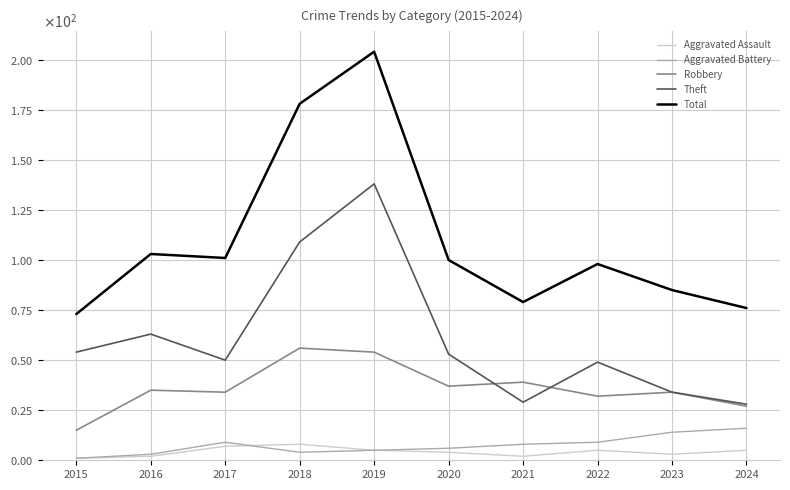

The value of Total at 2015 is 128. True or false?

False